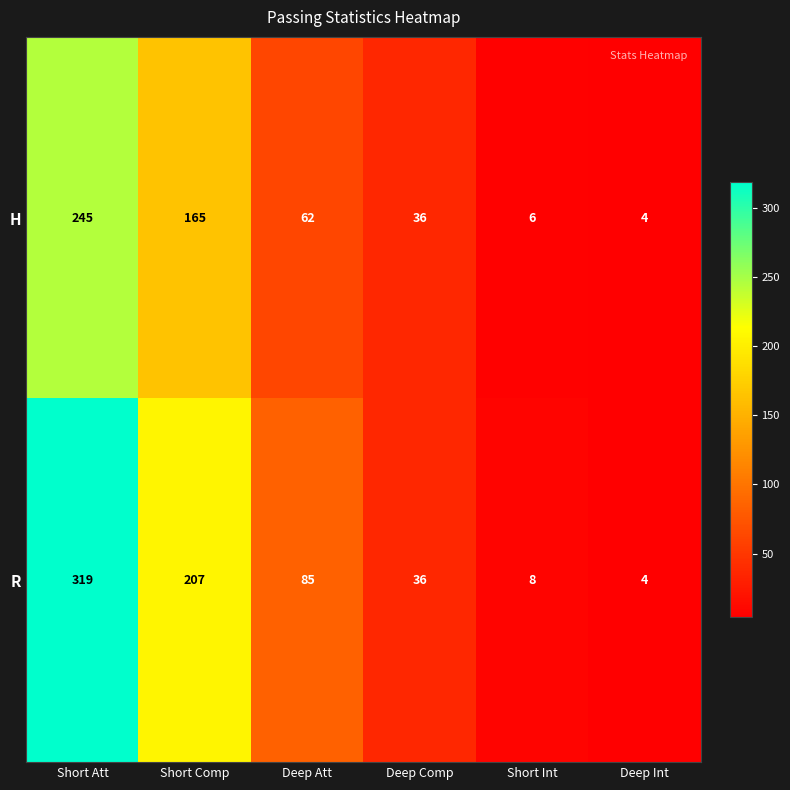

List the labels in order of H value, smallest first.

Deep Int, Short Int, Deep Comp, Deep Att, Short Comp, Short Att